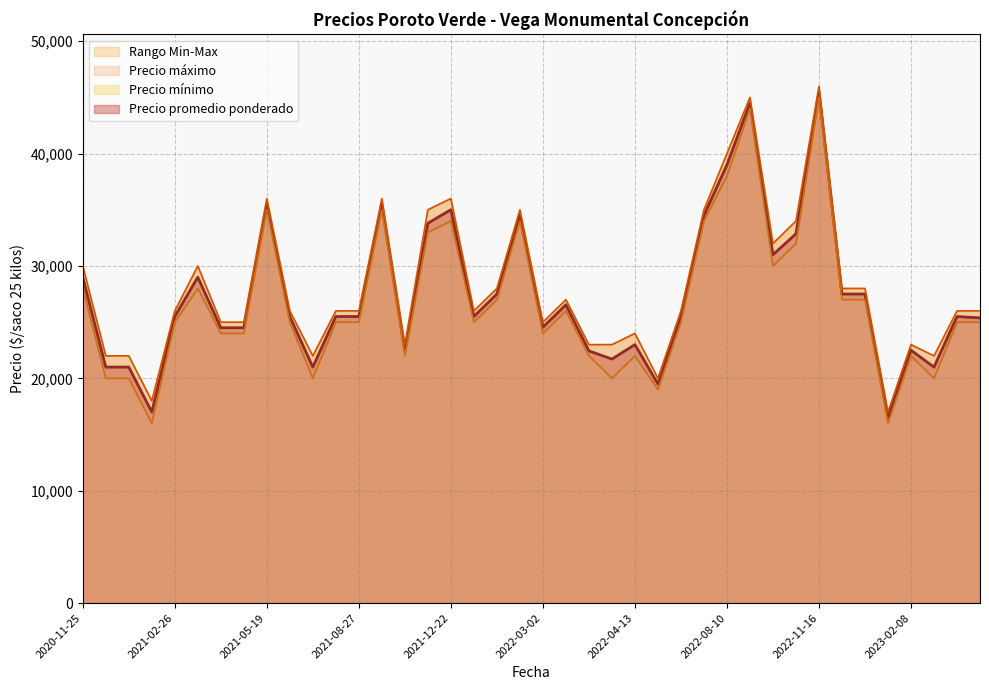

Does the chart have visible grid lines?

Yes